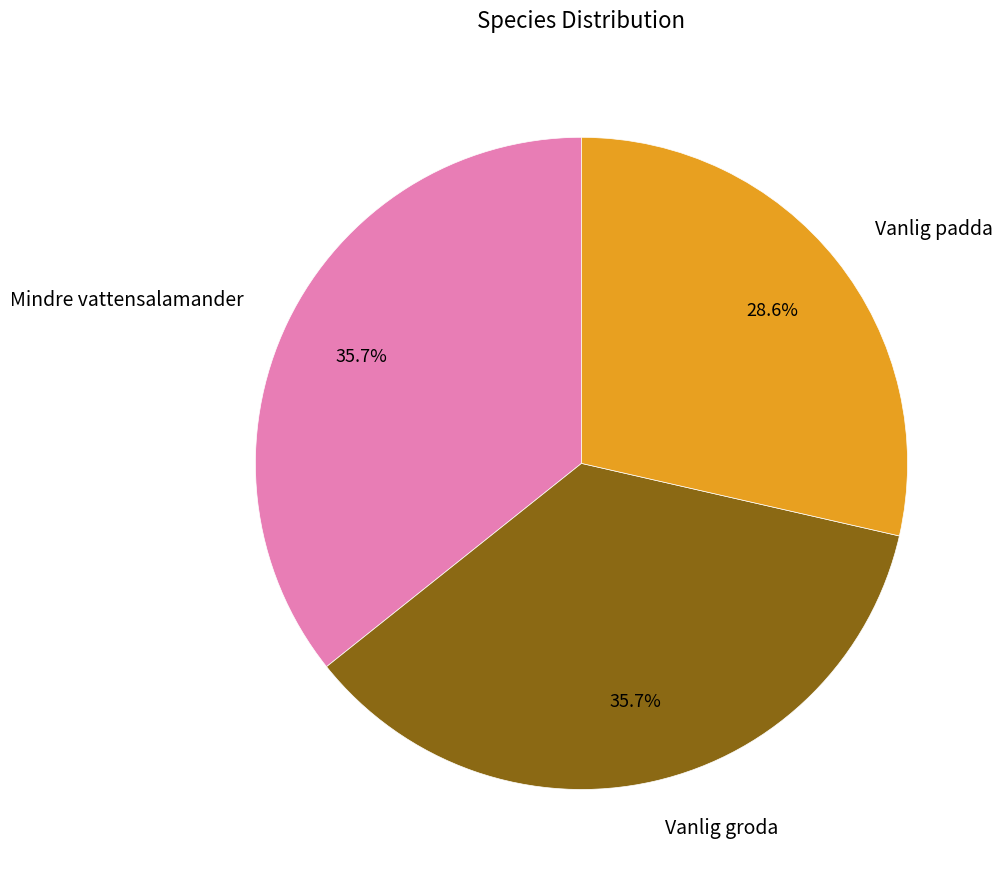

How many segments does this pie chart have?

3